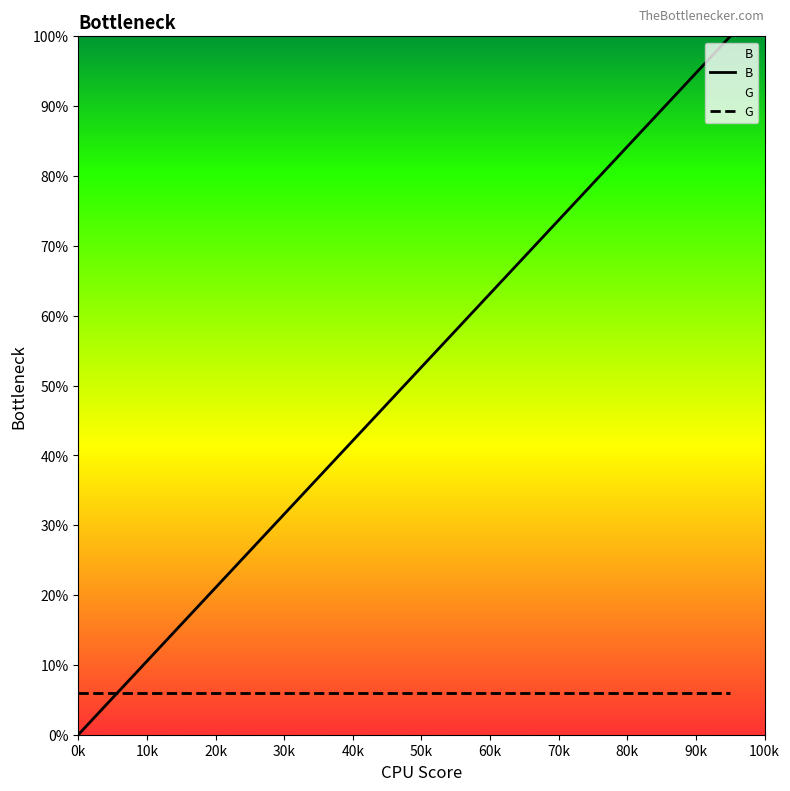

Rank the series by their average value, from lowest to highest.

G, B